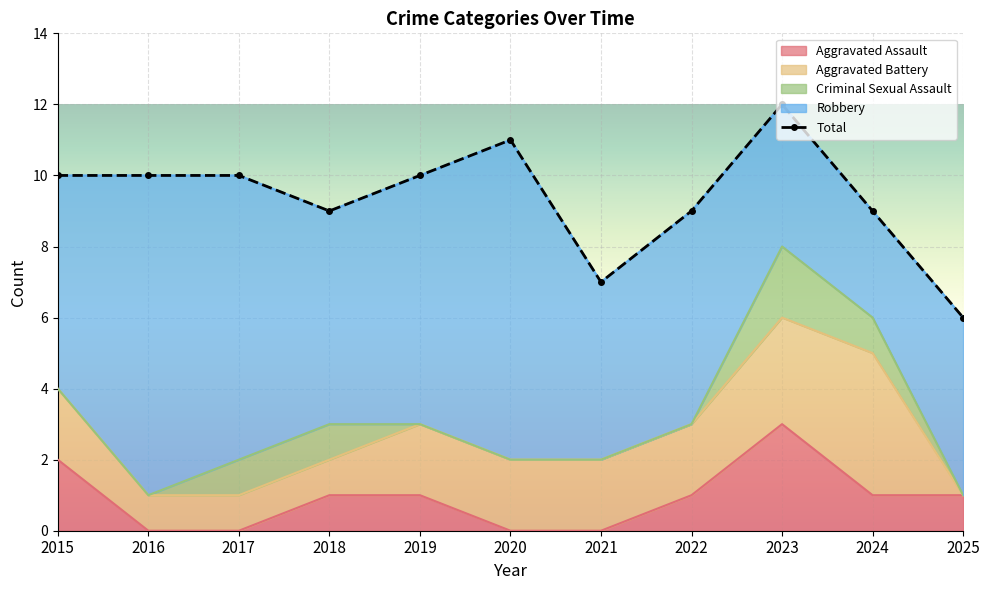

What is the maximum value shown in the chart?

12